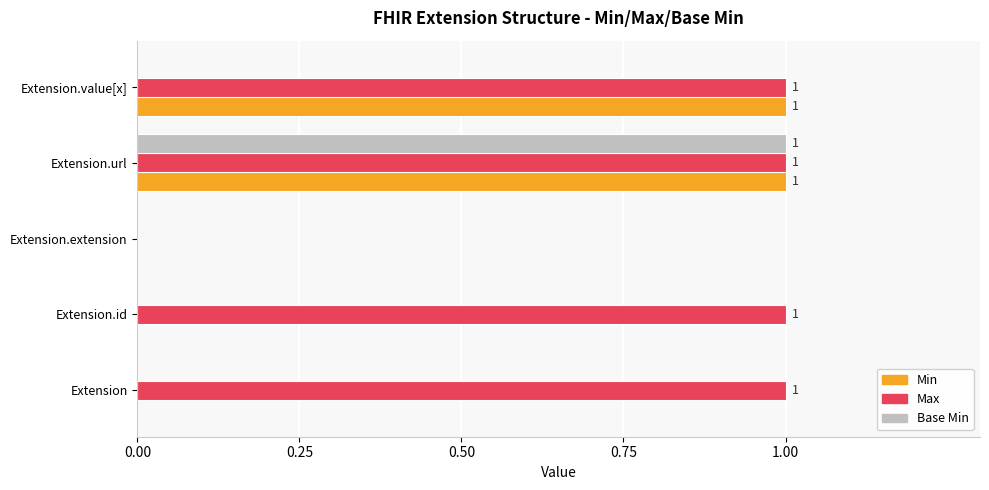

At which category is the sum across all series the highest?

Extension.url